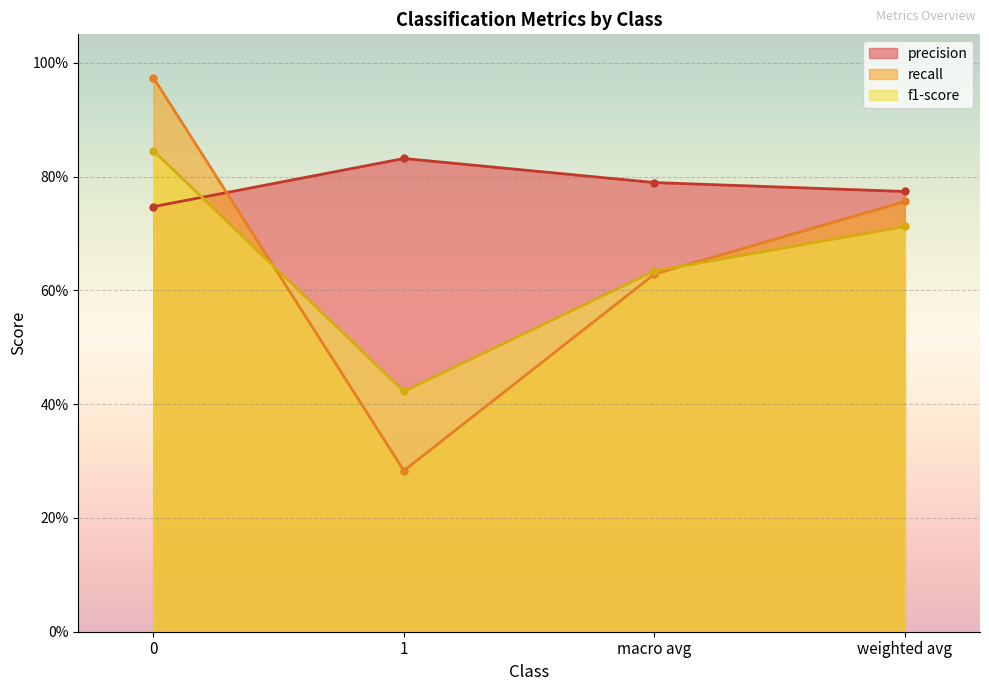

True or false: precision has a value of 0.8 at 1.

True